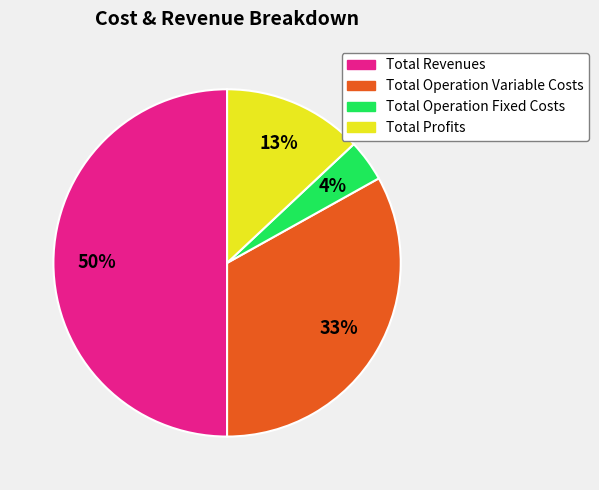

To the nearest percent, what is the difference between the largest and smallest slice percentages?

46%